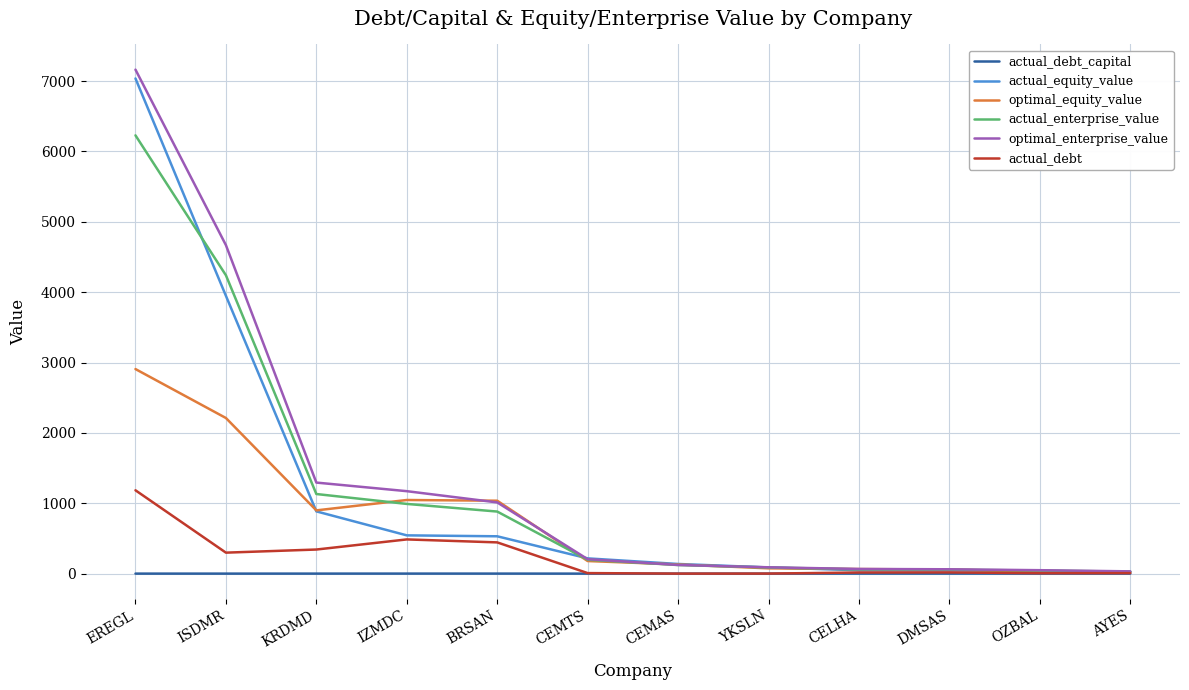

Which series has the widest spread of values?

optimal_enterprise_value